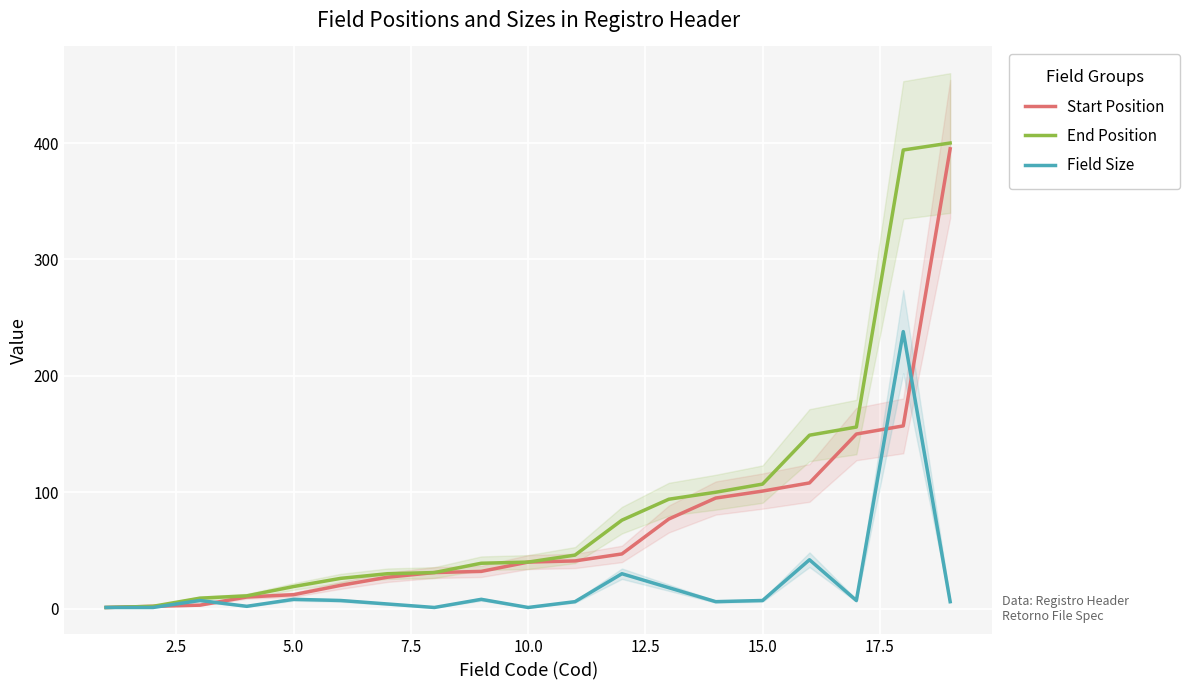

What is the highest value of the Start Position series?

395